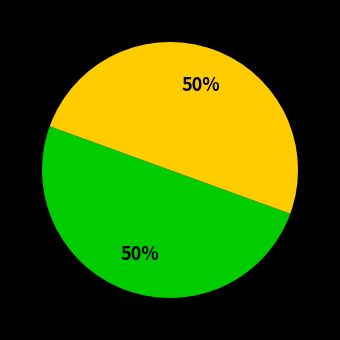

To the nearest percent, what is the average slice percentage?

50%